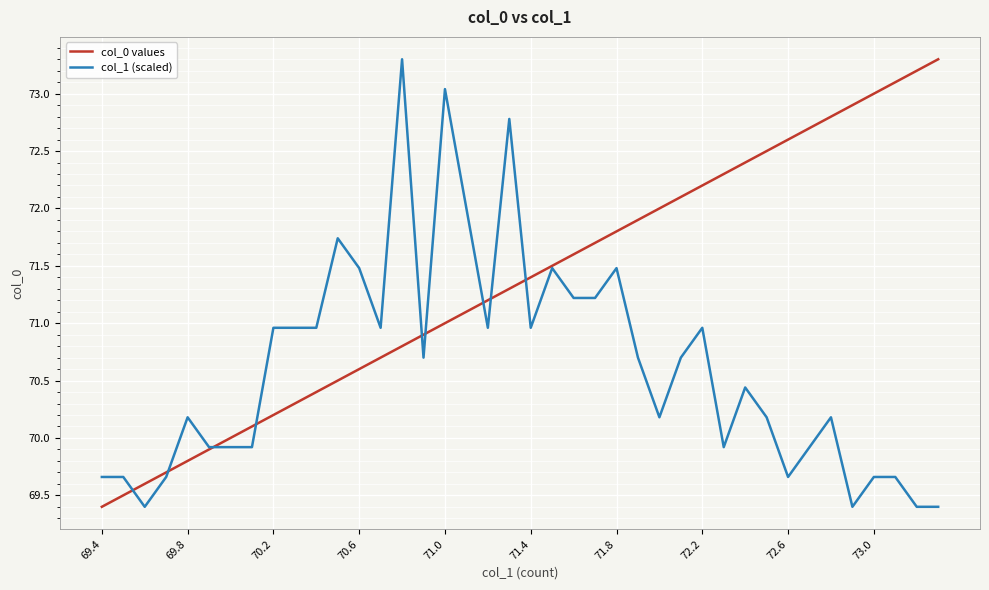

What is the average value of the col_1 (scaled) series?

70.6